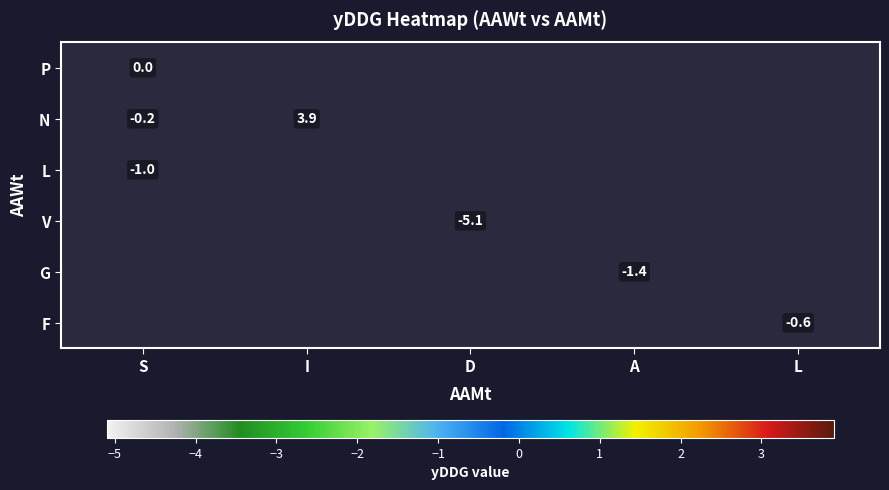

How many series are shown in this chart?

6